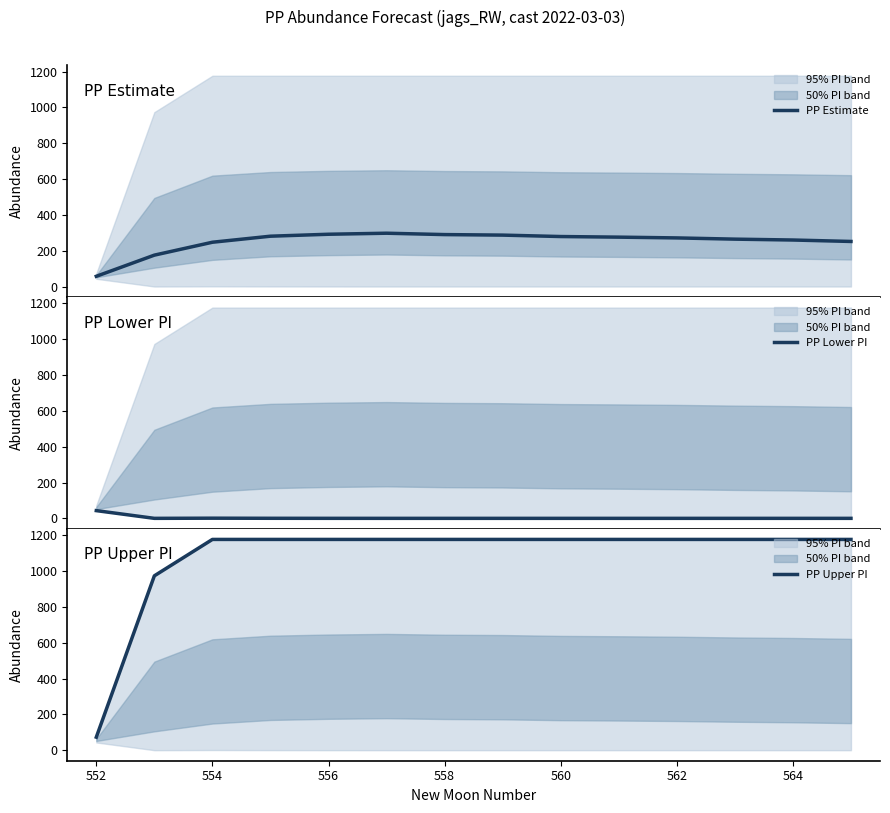

What is the sum of the PP Upper PI values at 554 and 558?

2353.8